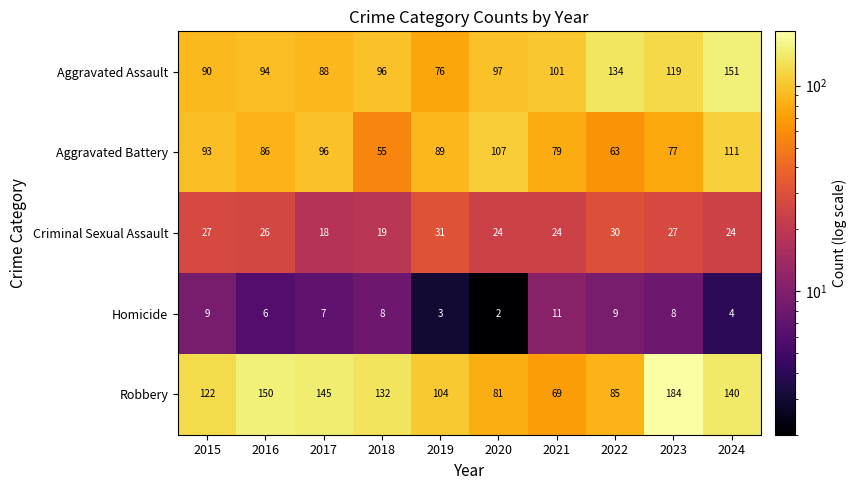

Where is Aggravated Battery nearest to the value 83?

2016